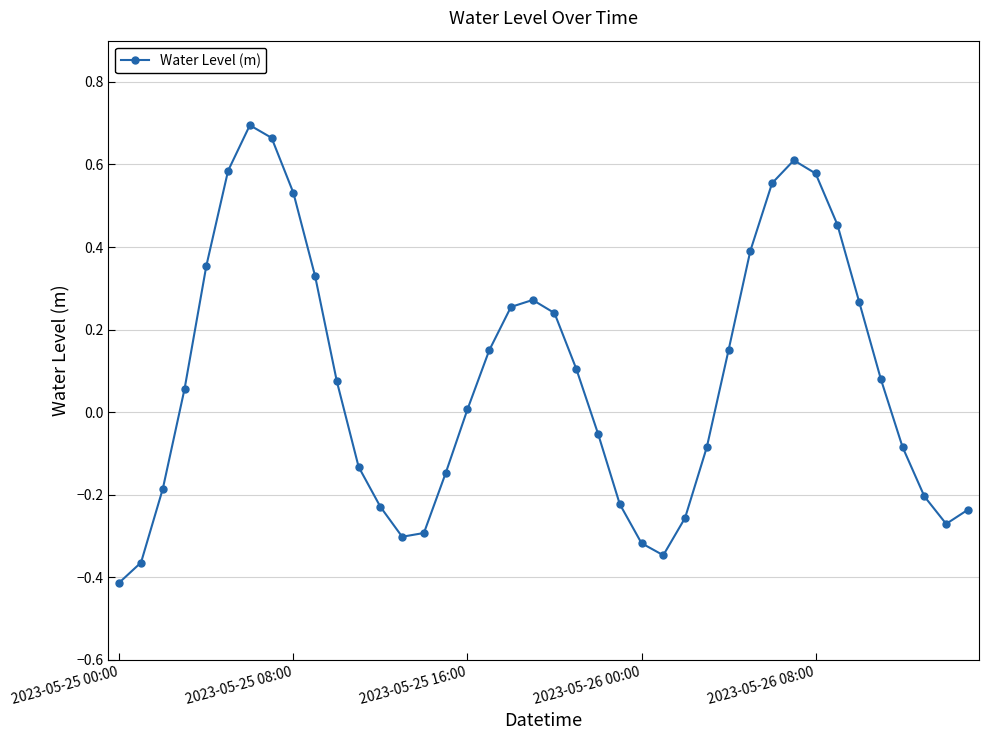

How many interior local valleys (lower than both neighbors) does the data have?

3